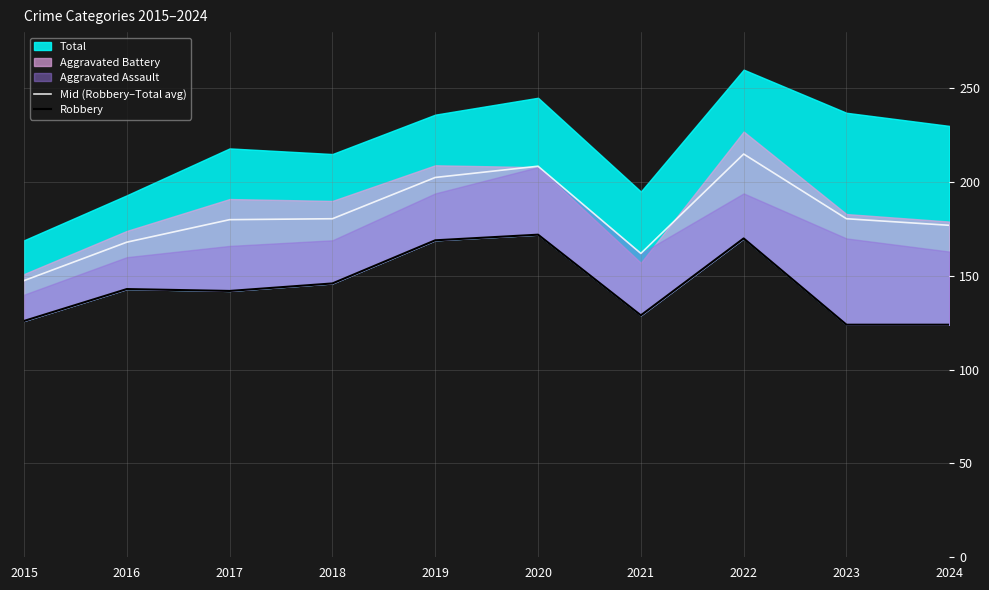

Is the value of Mid (Robbery–Total avg) at 2024 greater than the value of Robbery at 2016?

Yes